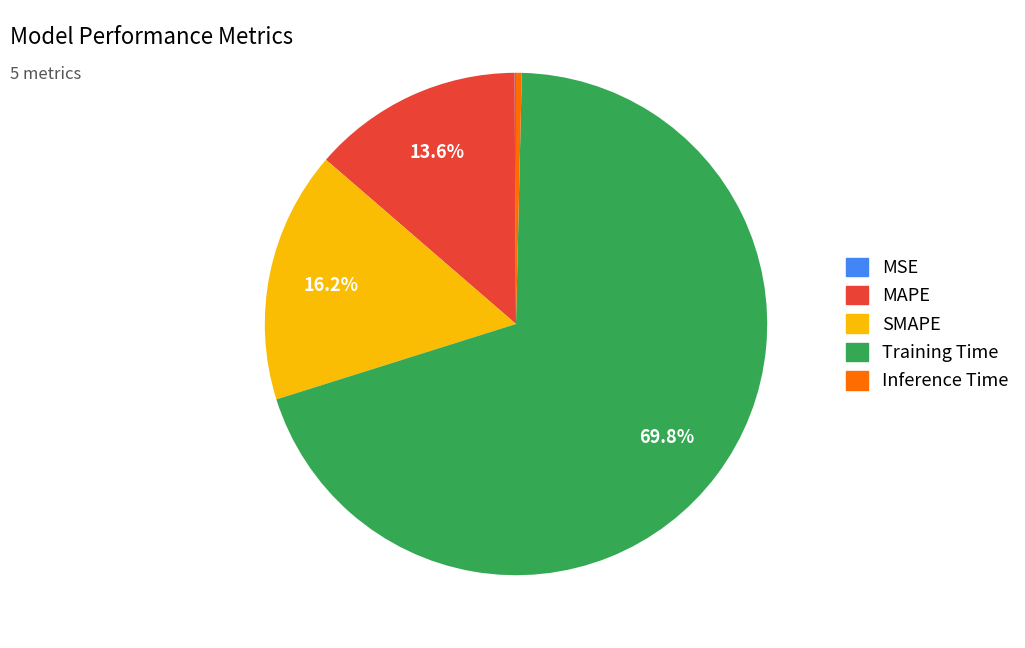

Which category has the biggest portion of the pie?

Training Time